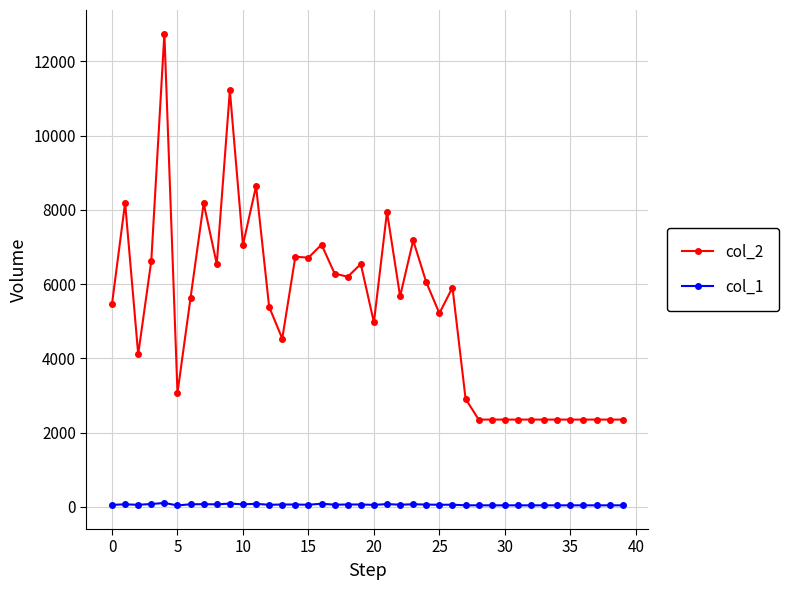

True or false: col_2 and col_1 cross at least once.

False